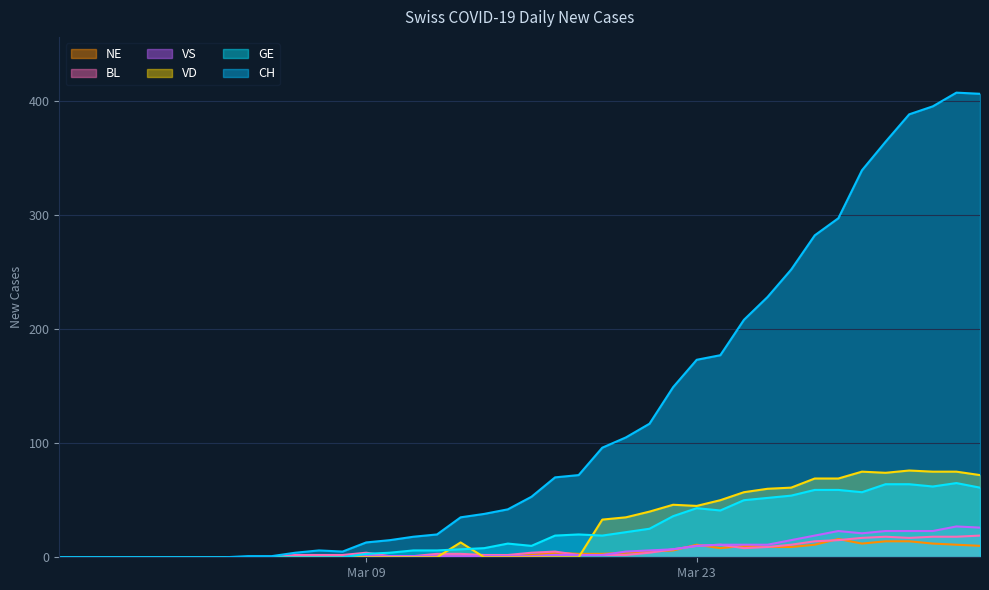

Rank the series at 2020-03-02 from highest to lowest value.

CH, GE, VD, BL, VS, NE